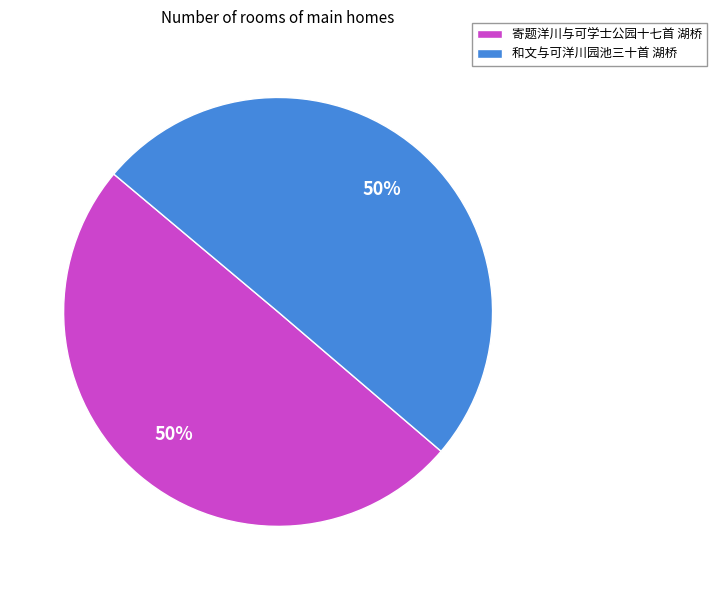

Do 寄题洋川与可学士公园十七首 湖桥 and 和文与可洋川园池三十首 湖桥 together represent more than half of the pie?

Yes